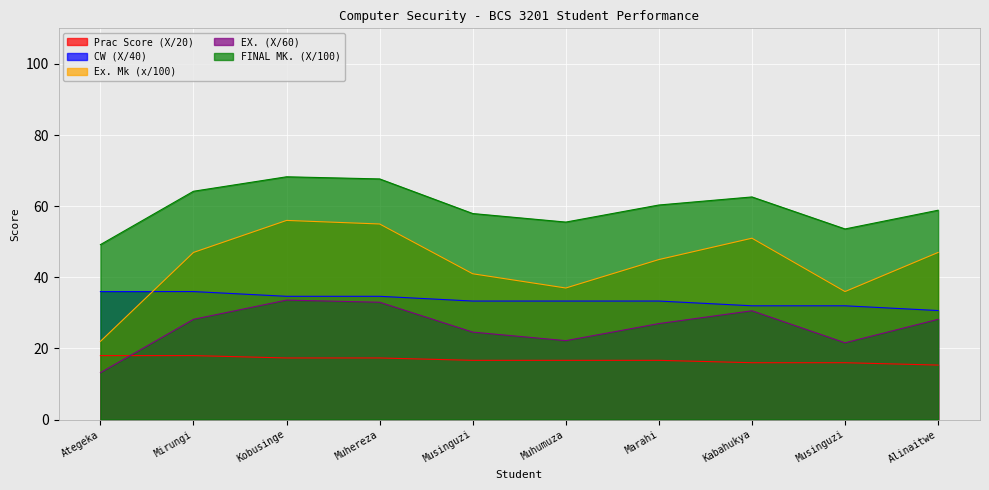

At which category is the sum across all series the highest?

Kobusinge